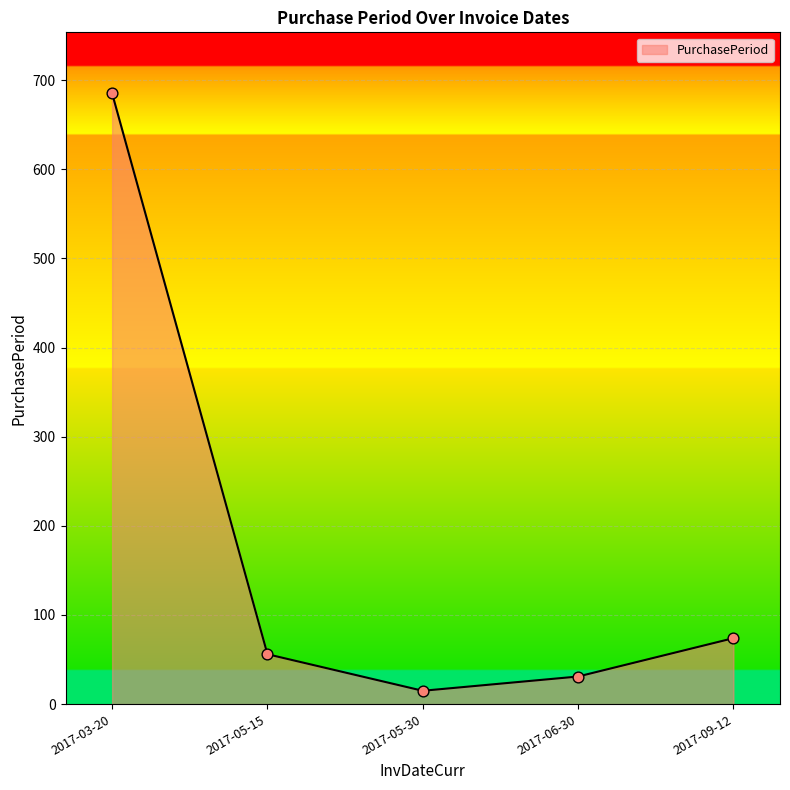

Which has a higher value, 2017-09-12 or 2017-03-20?

2017-03-20